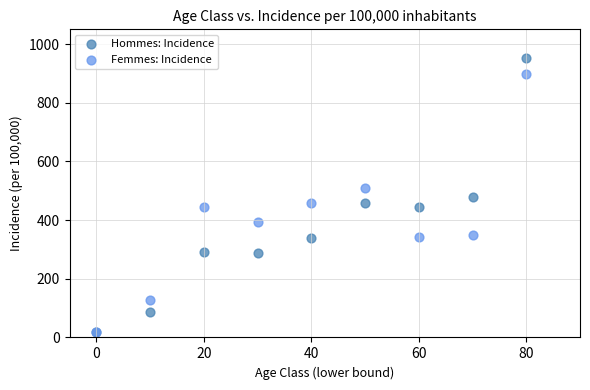

What are all the series names shown in the legend?

Hommes: Incidence, Femmes: Incidence